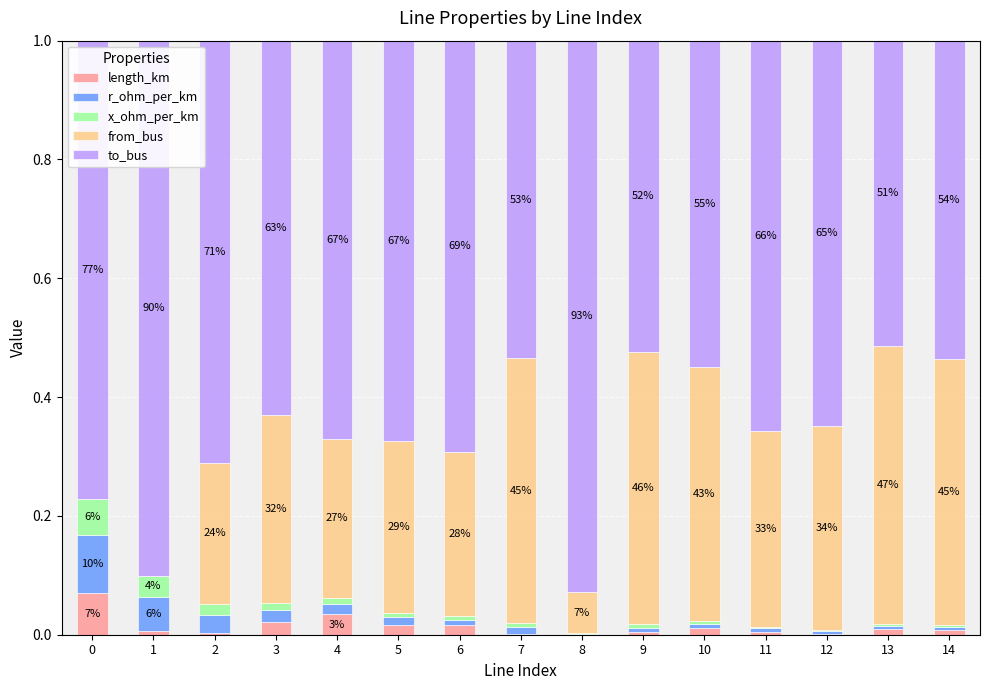

What is the total value across all series at 3?

1.0